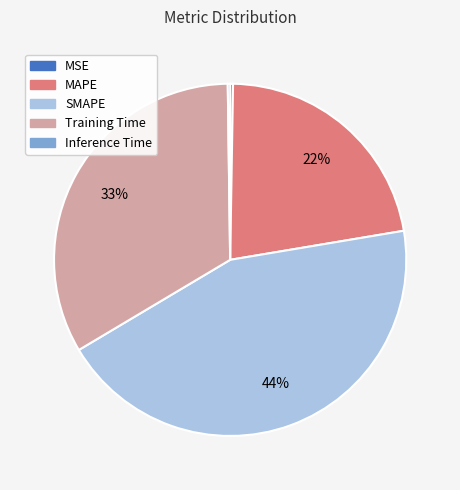

What is the largest slice in the pie chart?

SMAPE